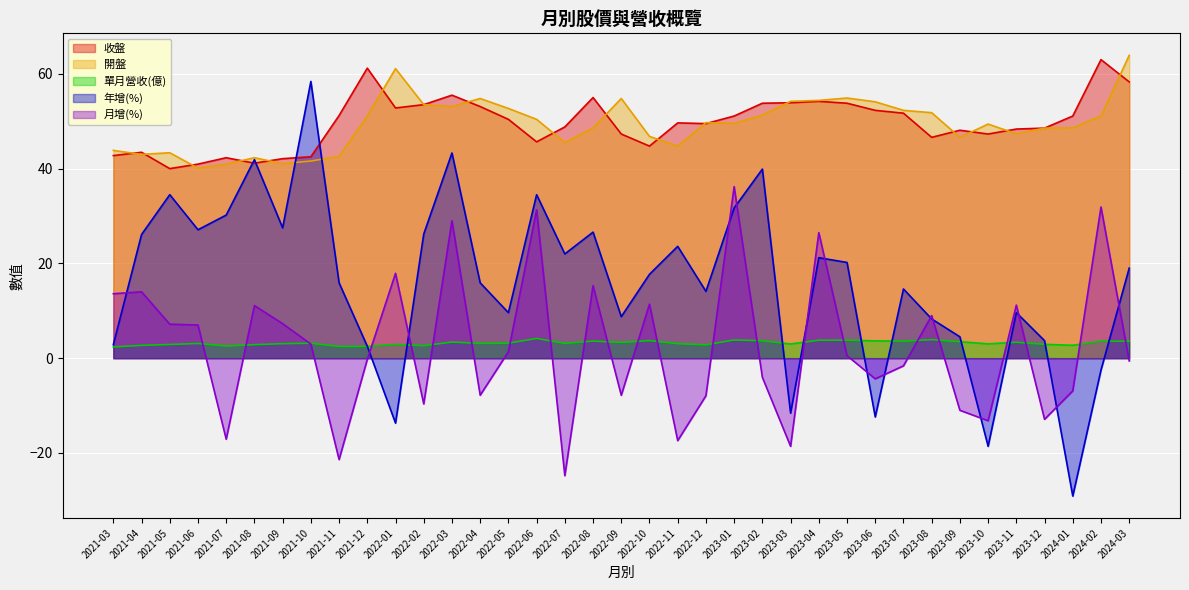

What is the sum of all 開盤 values?

1823.7